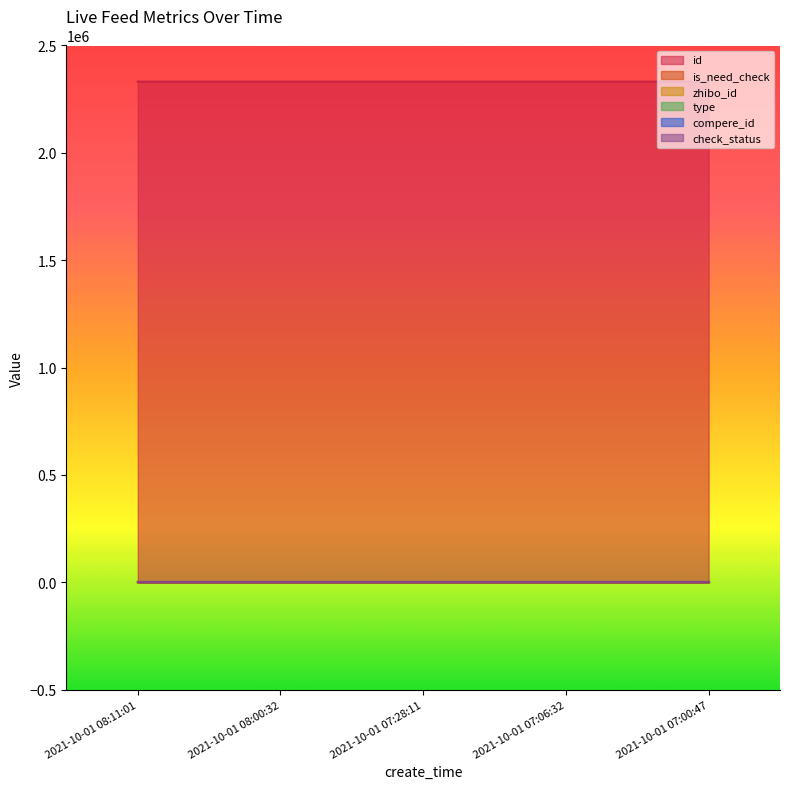

At which category does the chart reach its minimum across all series?

2021-10-01 08:11:01